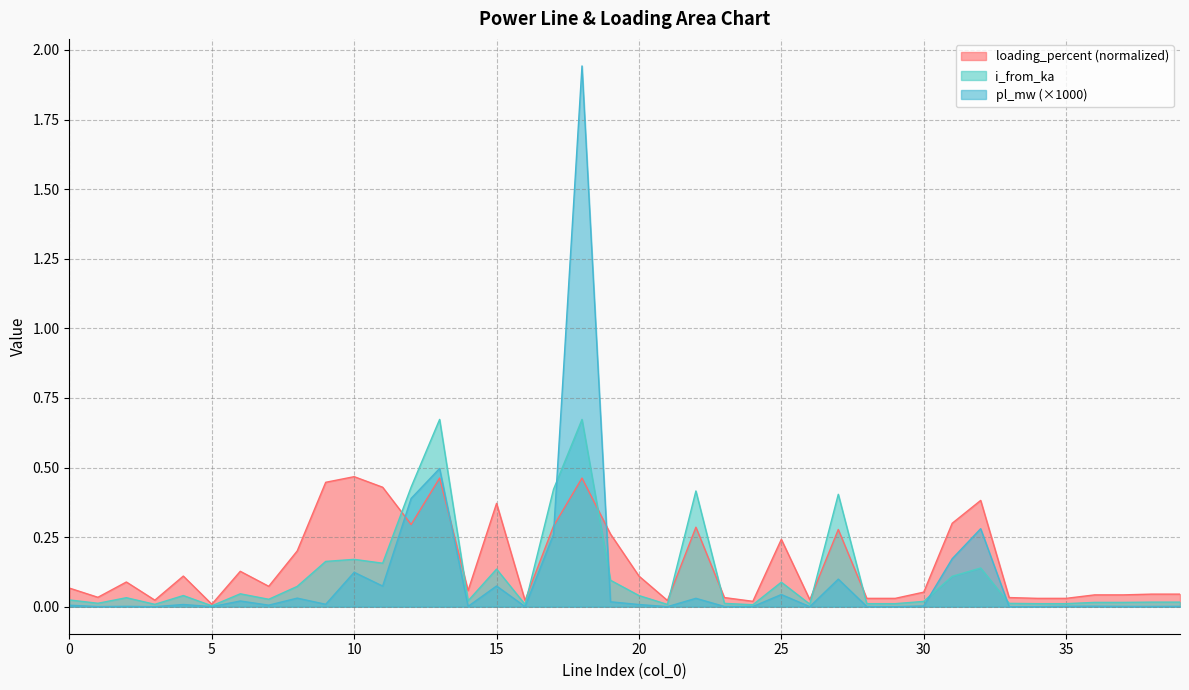

The i_from_ka series shows 0.0 at 38. True or false?

False